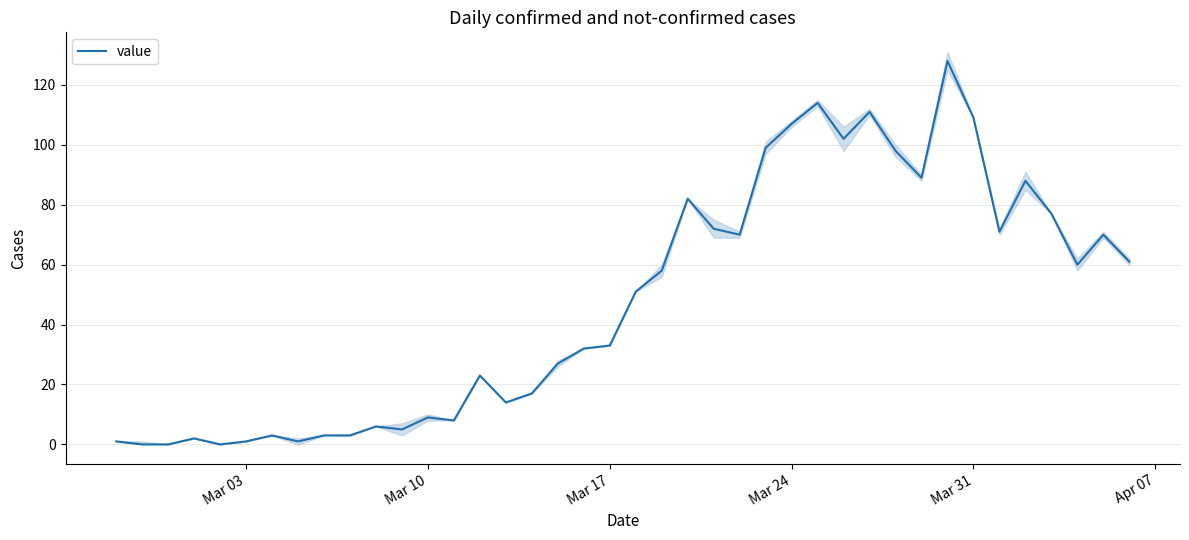

How many interior local valleys (lower than both neighbors) does the data have?

10